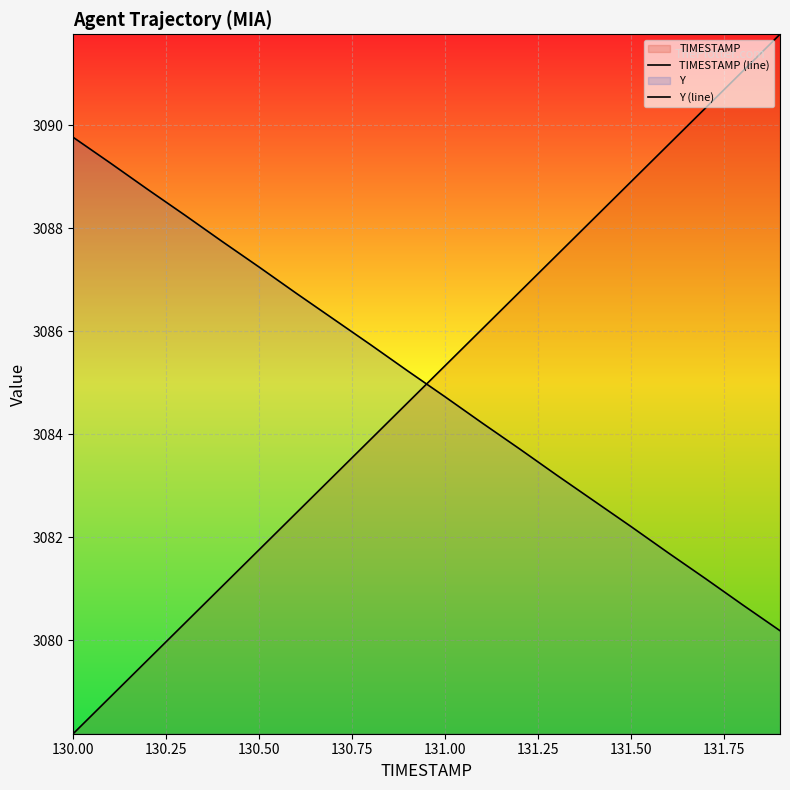

What is the minimum value for Y (line)?

3080.2